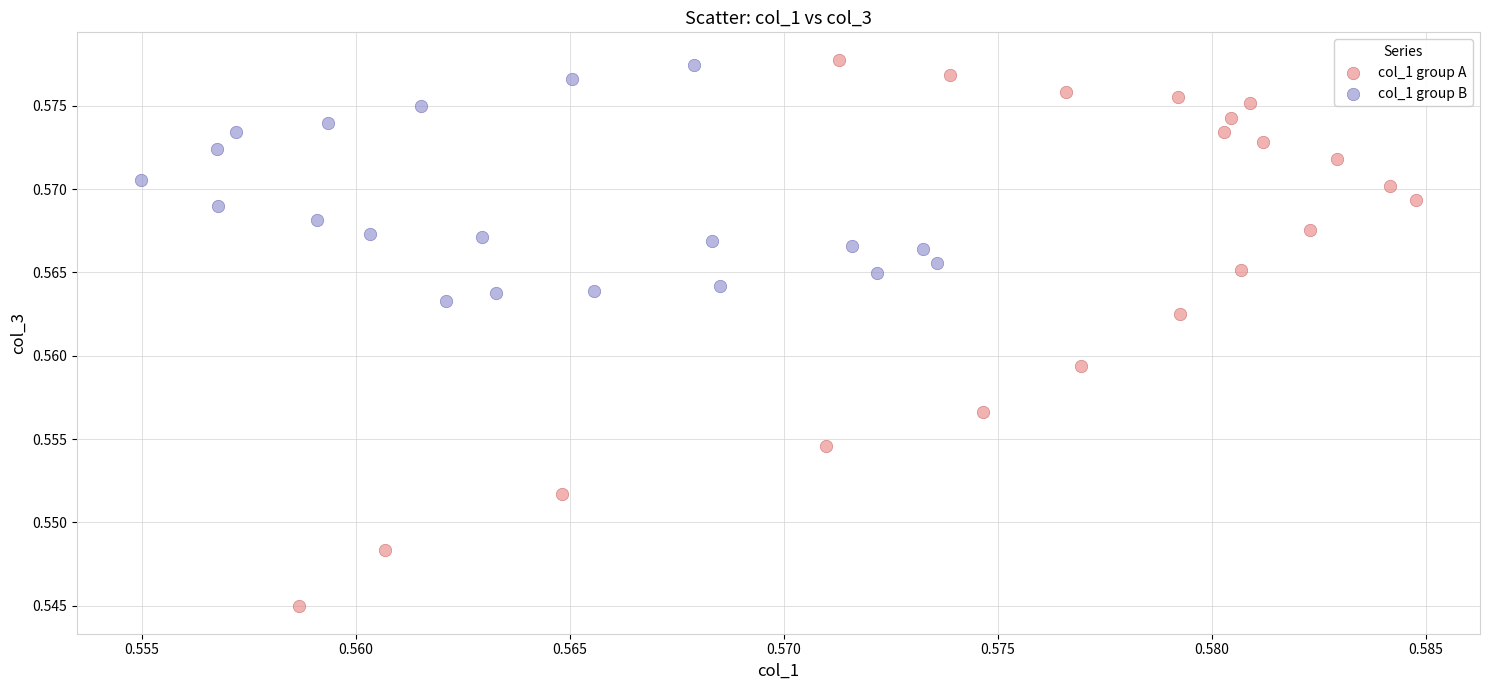

Which series has the largest Y range (max minus min)?

col_1 group A